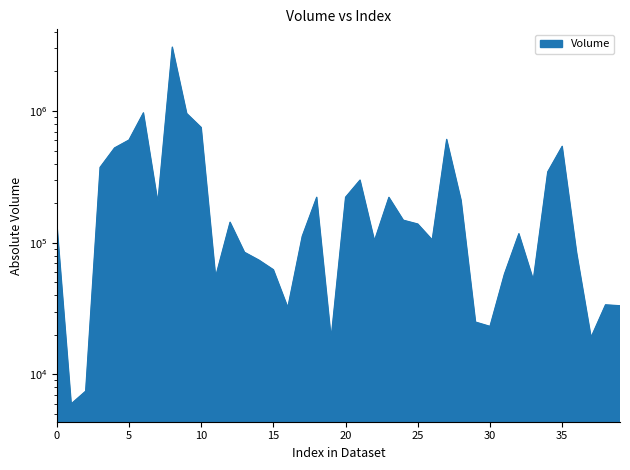

Is it true that the value at 2 is 11400?

False